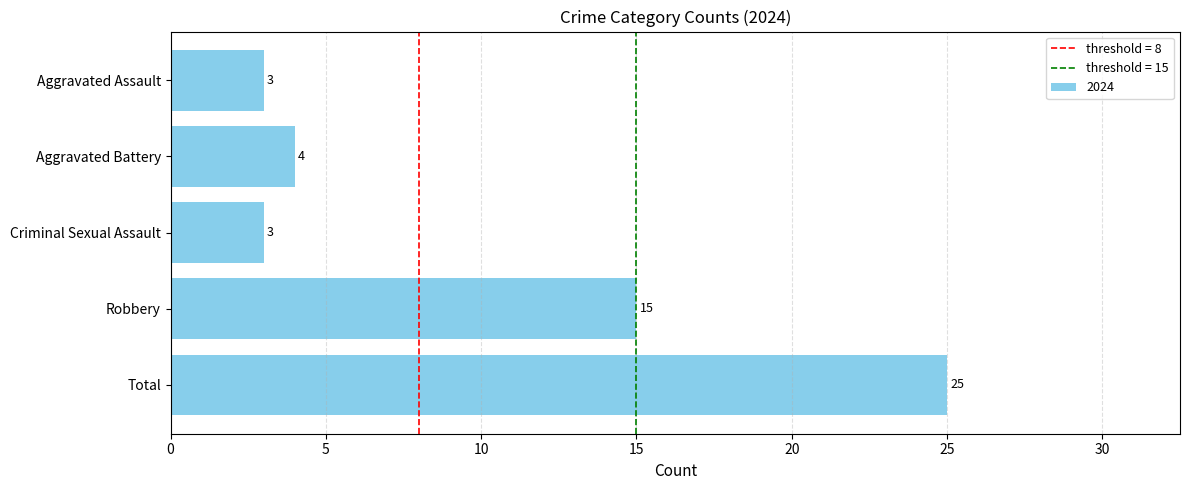

What is the approximate value at Total?

25